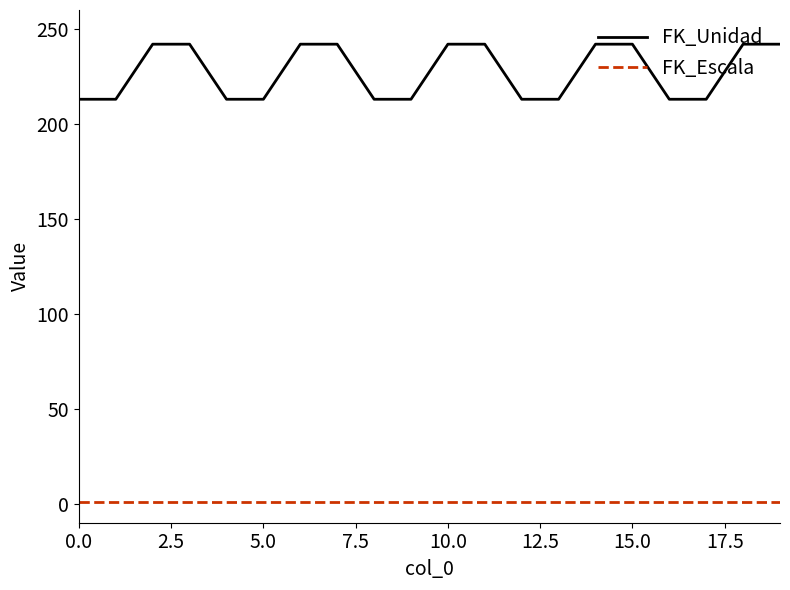

List the series in order of their peak value, highest first.

FK_Unidad, FK_Escala